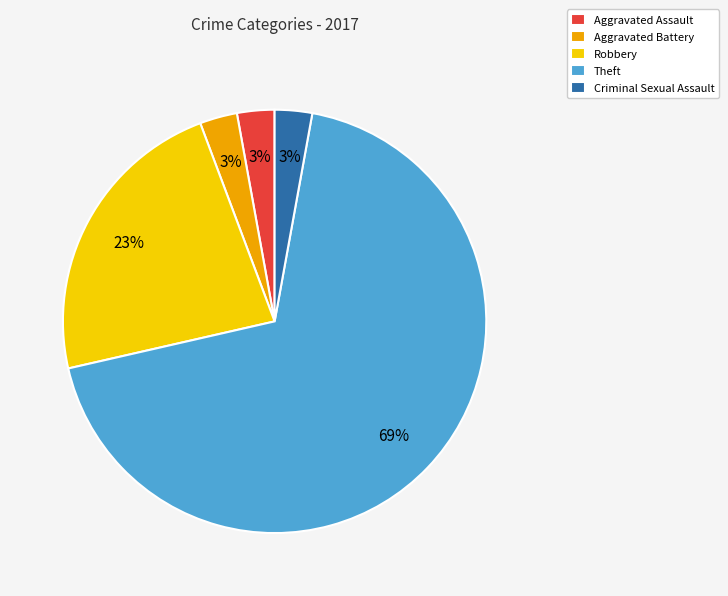

Between Criminal Sexual Assault and Robbery, which is larger?

Robbery